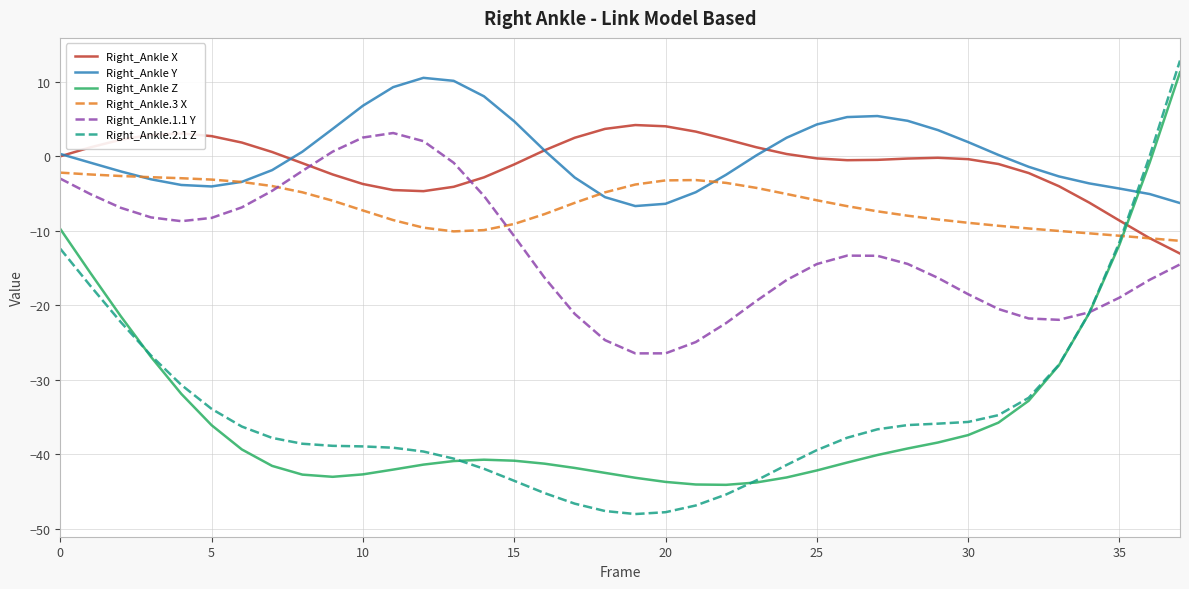

What is the maximum value shown in the chart?

12.8